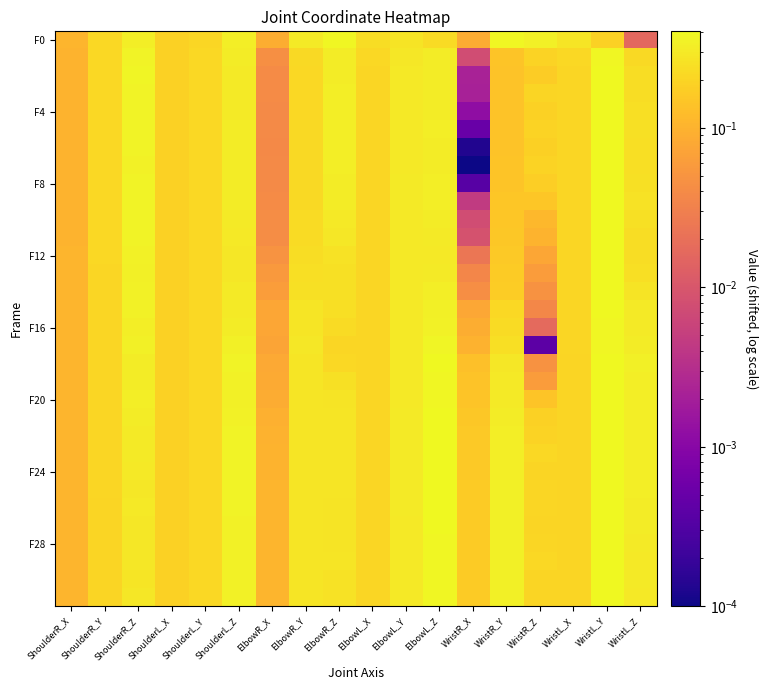

Which has a higher value, ShoulderR_Y or ShoulderL_Y?

ShoulderR_Y